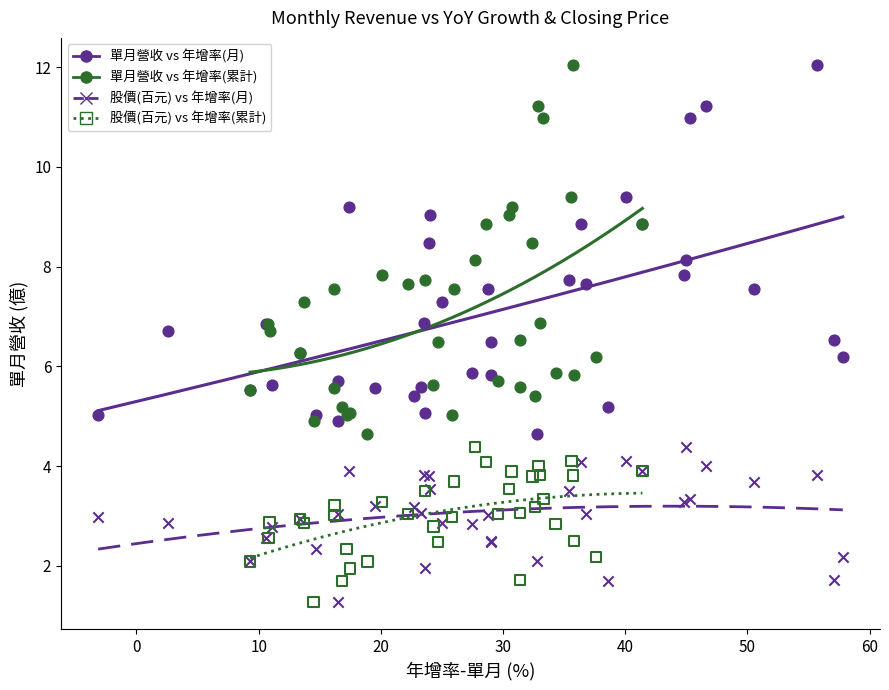

What are all the series names shown in the legend?

單月營收 vs 年增率(月), 單月營收 vs 年增率(累計), 股價(百元) vs 年增率(月), 股價(百元) vs 年增率(累計)